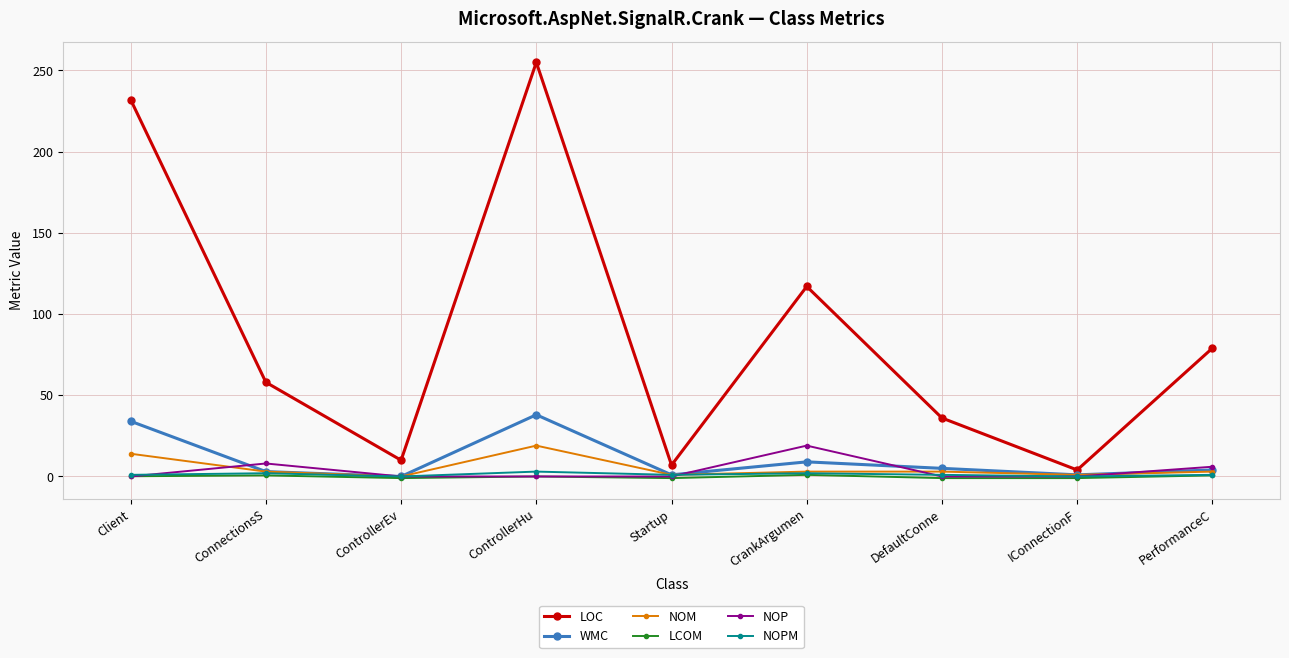

The value of NOP at Client is -12.9. True or false?

False